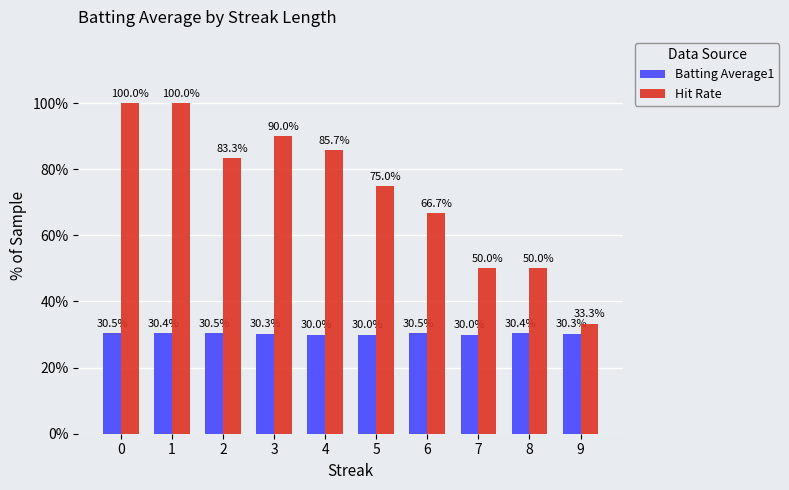

What is the difference between the highest and lowest values at 5?

45.0